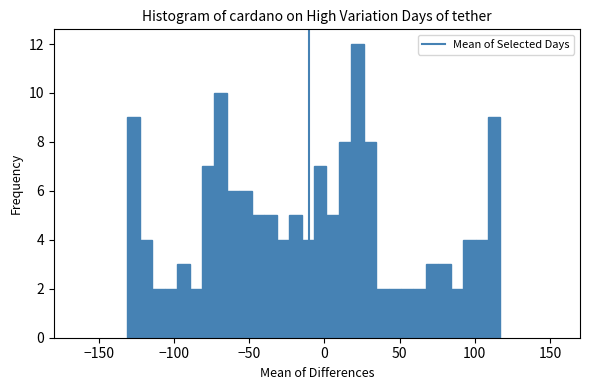

Around what value on the x-axis is the tallest bar? Give the approximate position of its centre, as read against the axis.

20